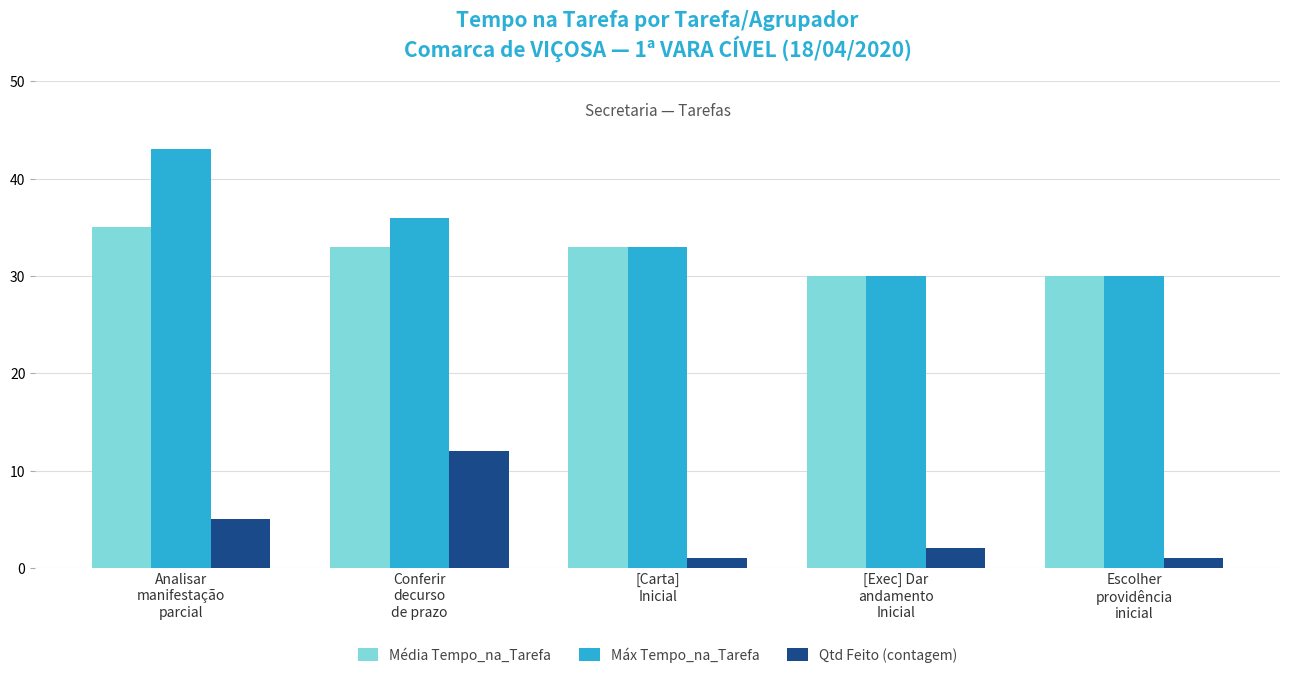

What is the minimum value for Máx Tempo_na_Tarefa?

30